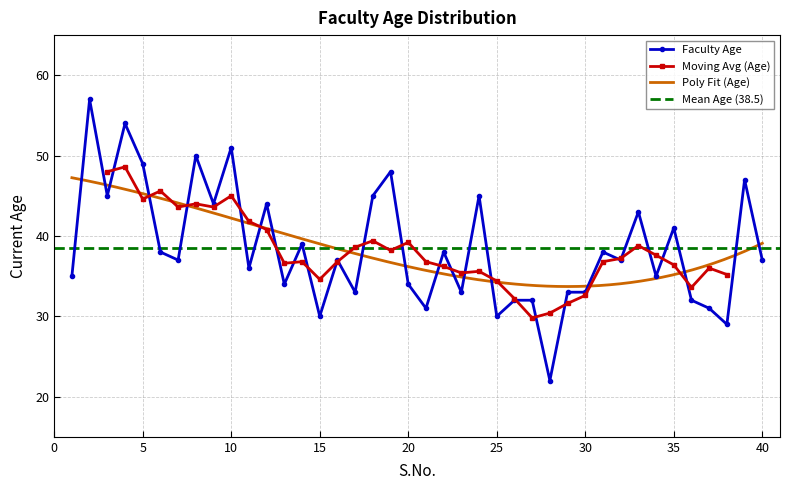

List the labels in order of value, smallest first.

28, 38, 15, 25, 21, 37, 26, 27, 36, 17, 23, 29, 30, 13, 20, 1, 34, 11, 7, 16, 32, 40, 6, 22, 31, 14, 35, 33, 9, 12, 3, 18, 24, 39, 19, 5, 8, 10, 4, 2